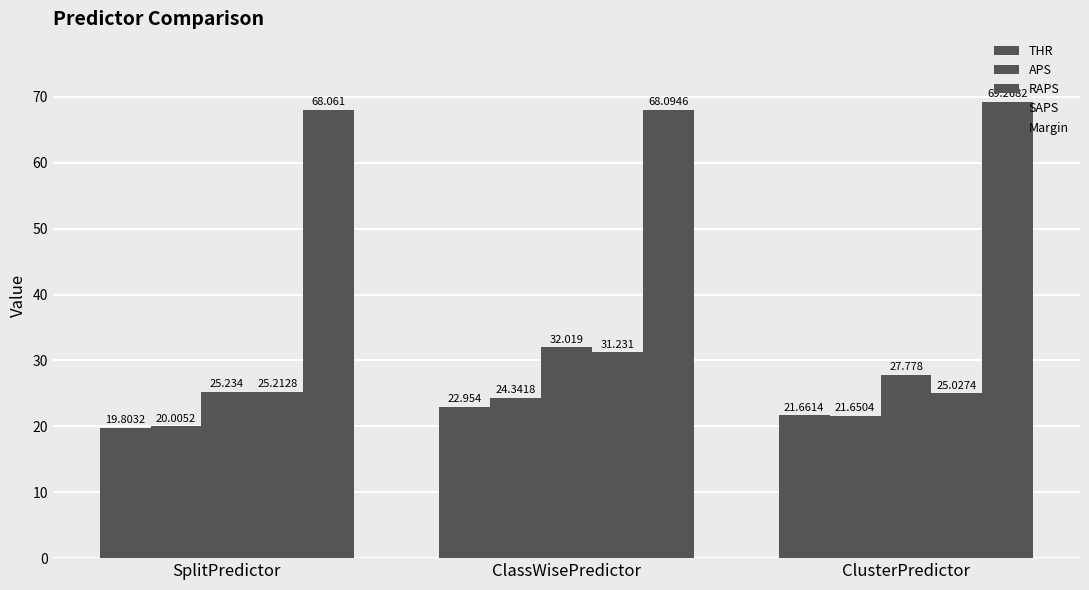

How many bars are there in total?

15